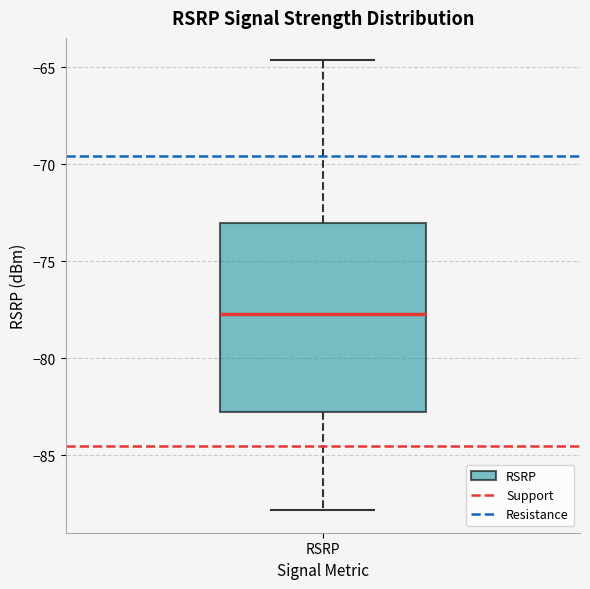

Read this box plot against the y-axis: the position of the median line, the range covered by the box, and the ends of both whiskers. The values are not printed on the chart, so give them approximately, as read against the axis.

median -77.5, box -83.0 to -73.0, whiskers -88.0 to -64.5